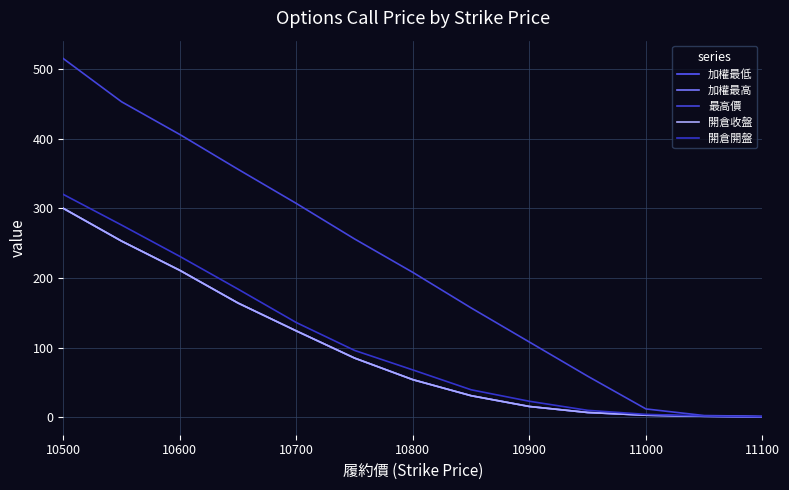

True or false: 加權最低 has more than 2 points higher than both neighbors.

False